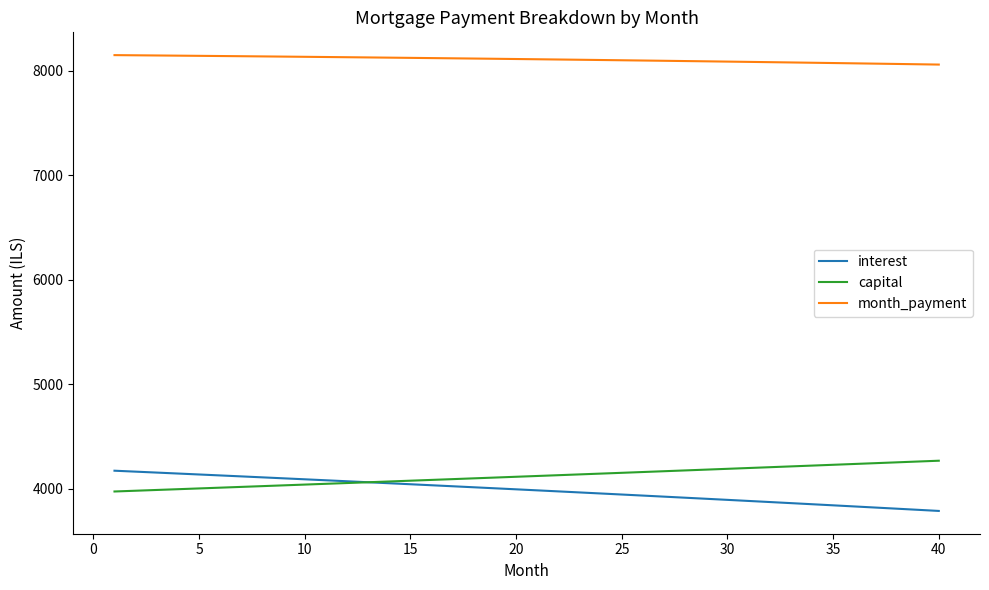

What is the sum of all interest values?

159521.6